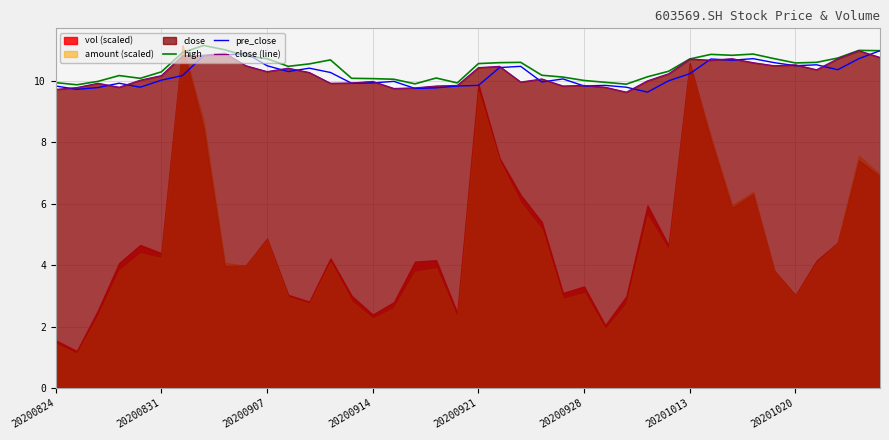

True or false: high has a value of 2.4 at 20200921.

False